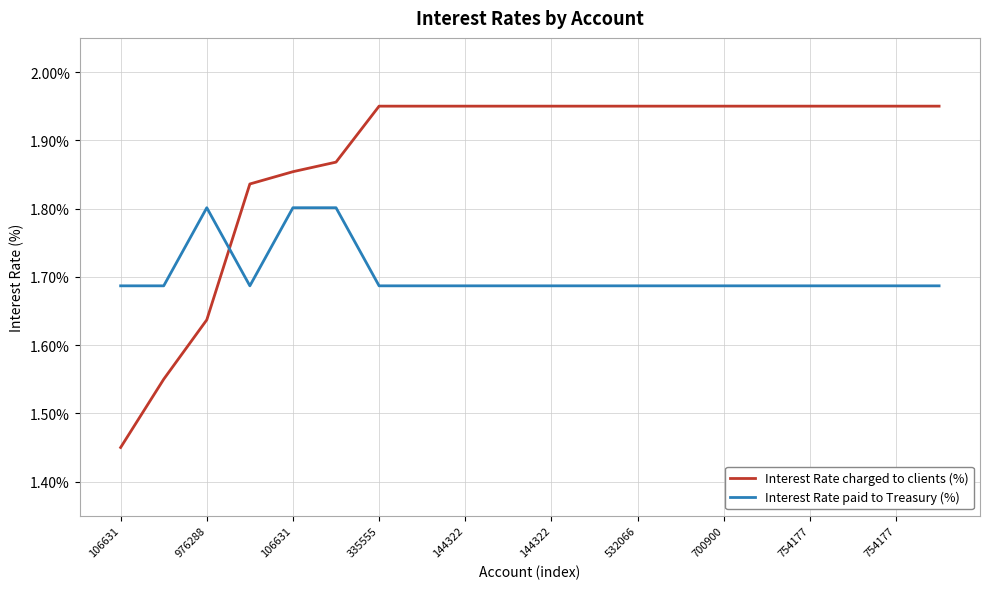

How many lines are shown in the chart?

2